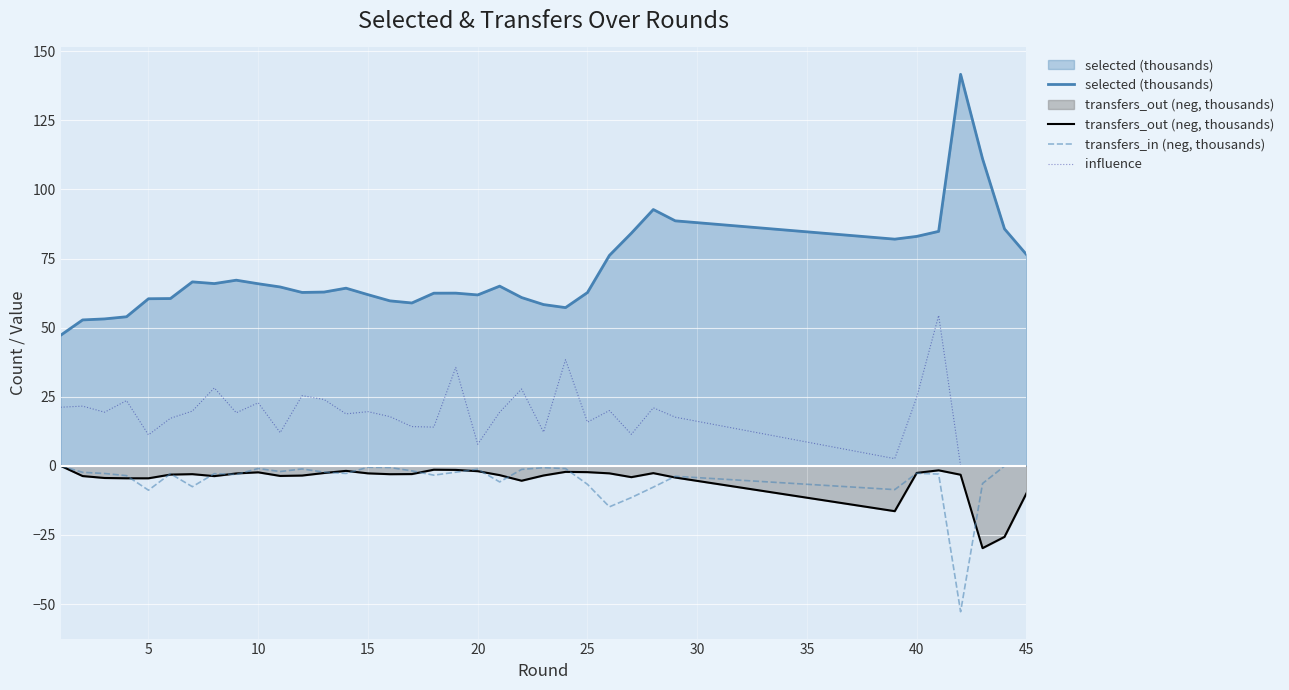

Which series has the largest total across all categories?

selected (thousands)